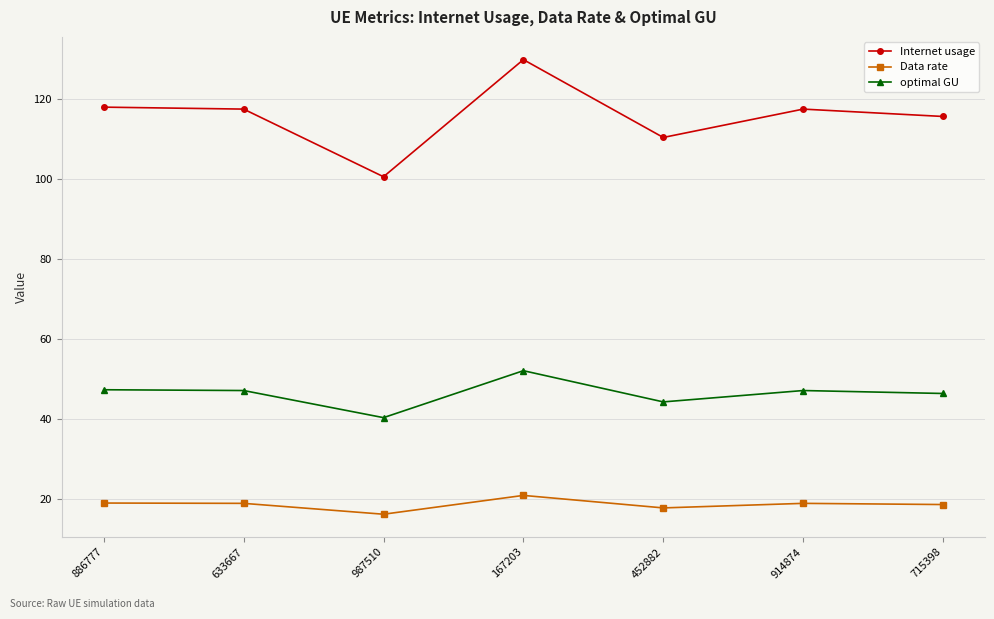

What is the total value across all series at 987510?

157.1